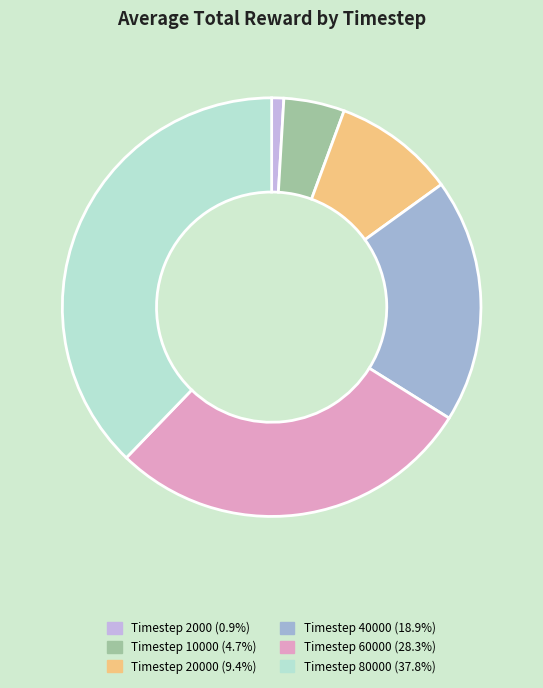

Is there any slice that represents more than half of the pie?

No